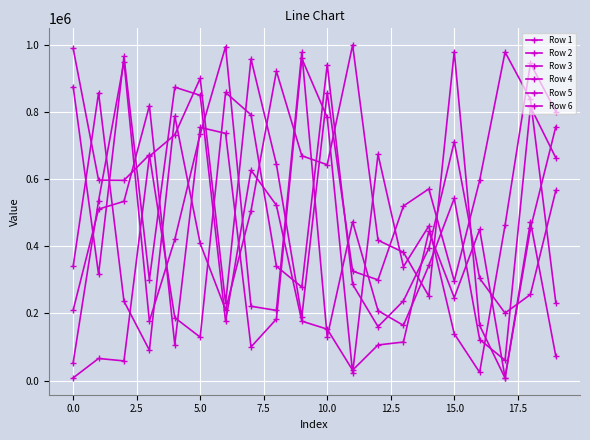

How many lines are shown in the chart?

6